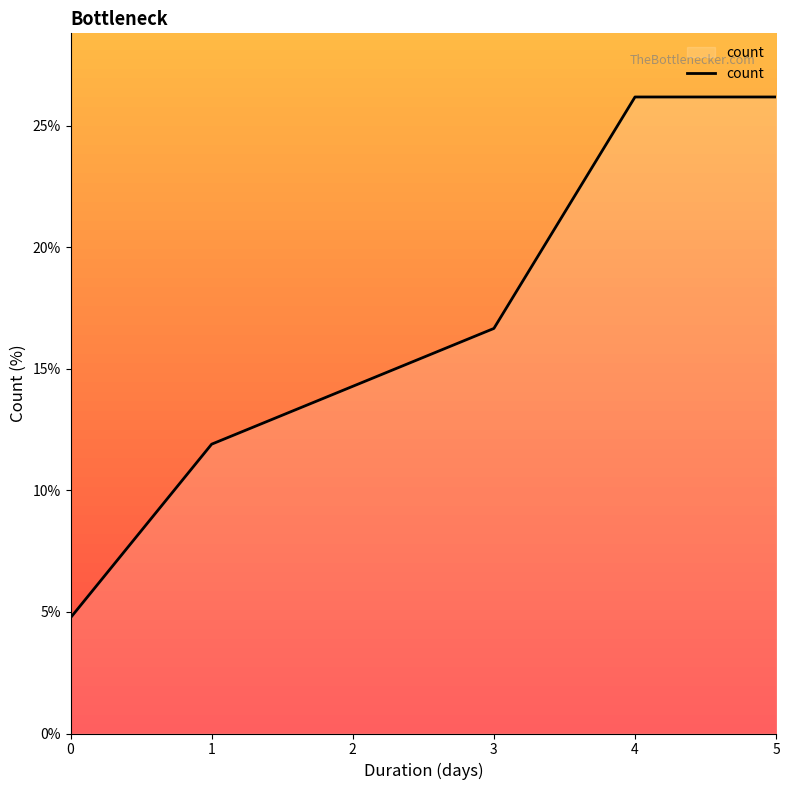

Count the number of categories in the chart.

6